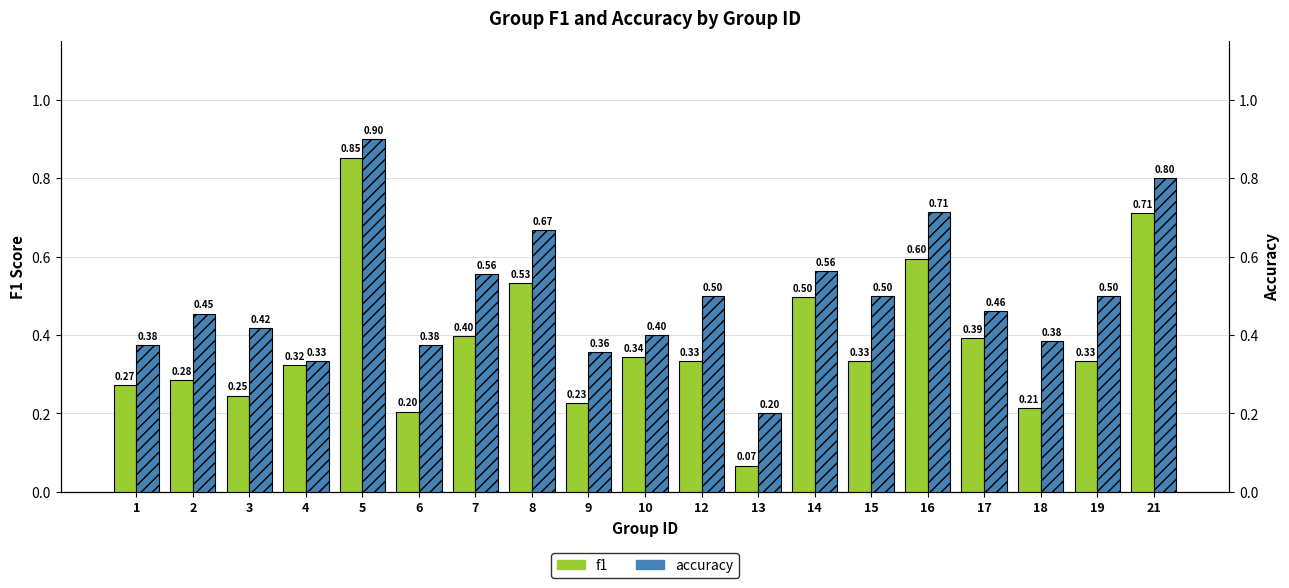

How many bars are there in total?

38